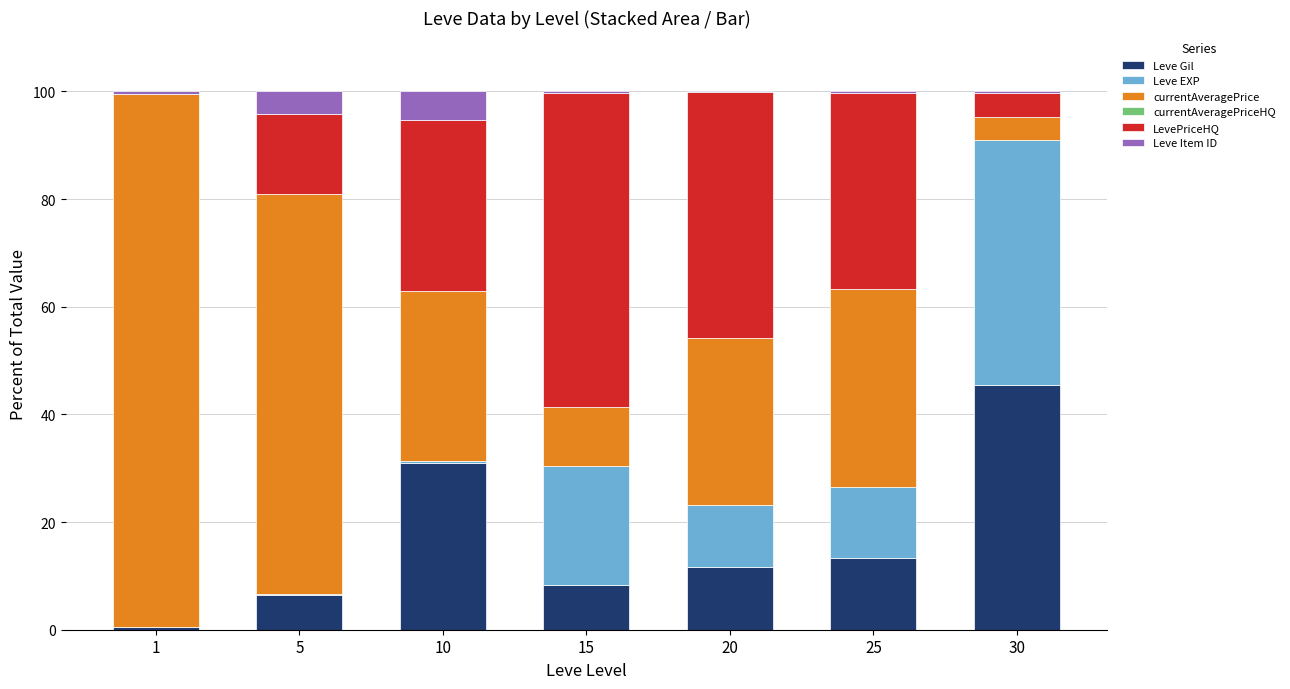

What is the sum of all Leve Gil values?

116.9